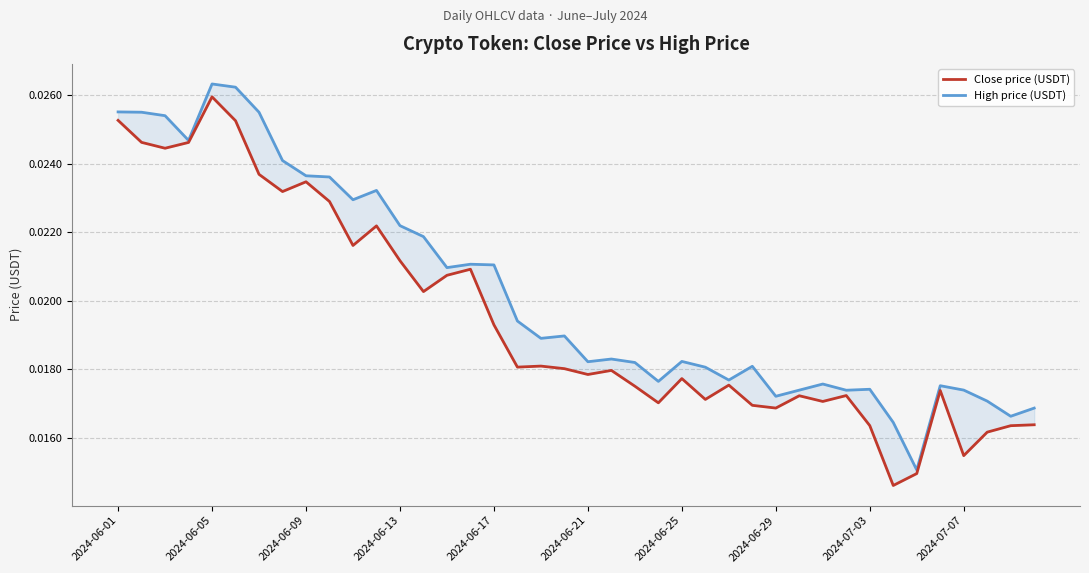

How many lines are shown in the chart?

2